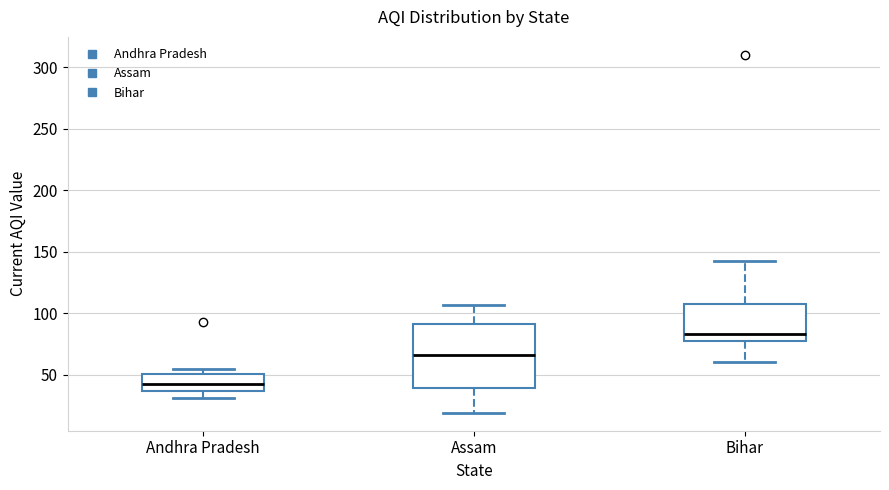

Reading left to right, transcribe this box plot: for each box, give where its median line is, the range the box spans, and where its two whiskers end, as read against the y-axis. The values are not printed on the chart, so give them approximately, as read against the axis.

Andhra Pradesh: median 45, box 35 to 50, whiskers 30 to 55
Assam: median 65, box 40 to 90, whiskers 20 to 105
Bihar: median 85, box 75 to 110, whiskers 60 to 140